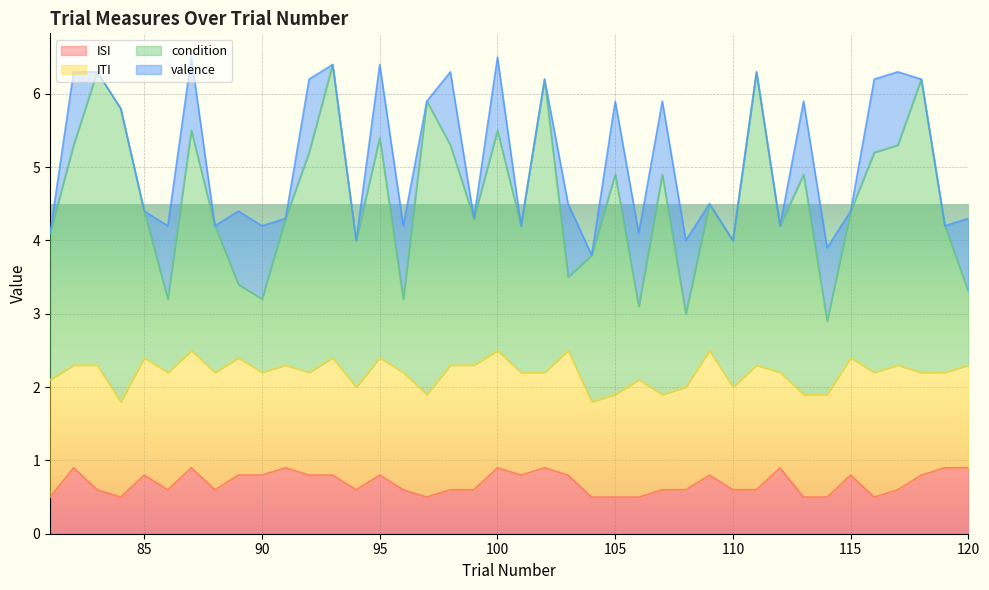

What is the highest value of the ISI series?

0.9